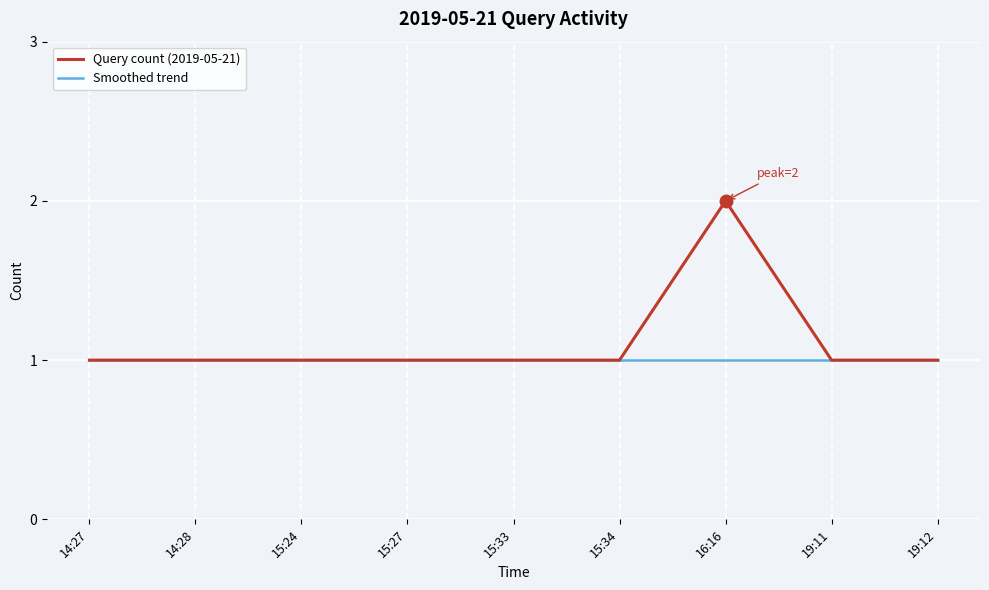

Is it true that Query count (2019-05-21) equals 1 at 16:16?

False